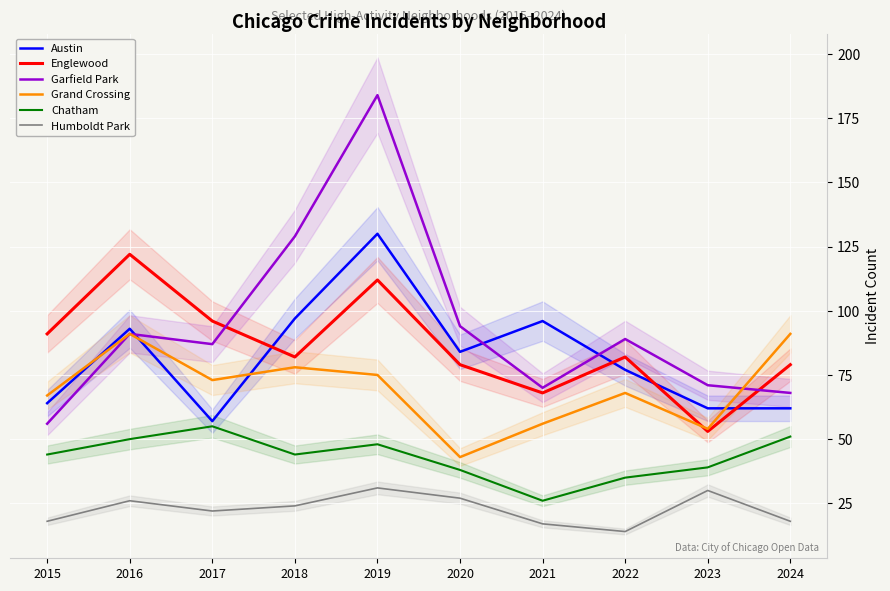

Is the value of Chatham at 2018 greater than the value of Austin at 2016?

No